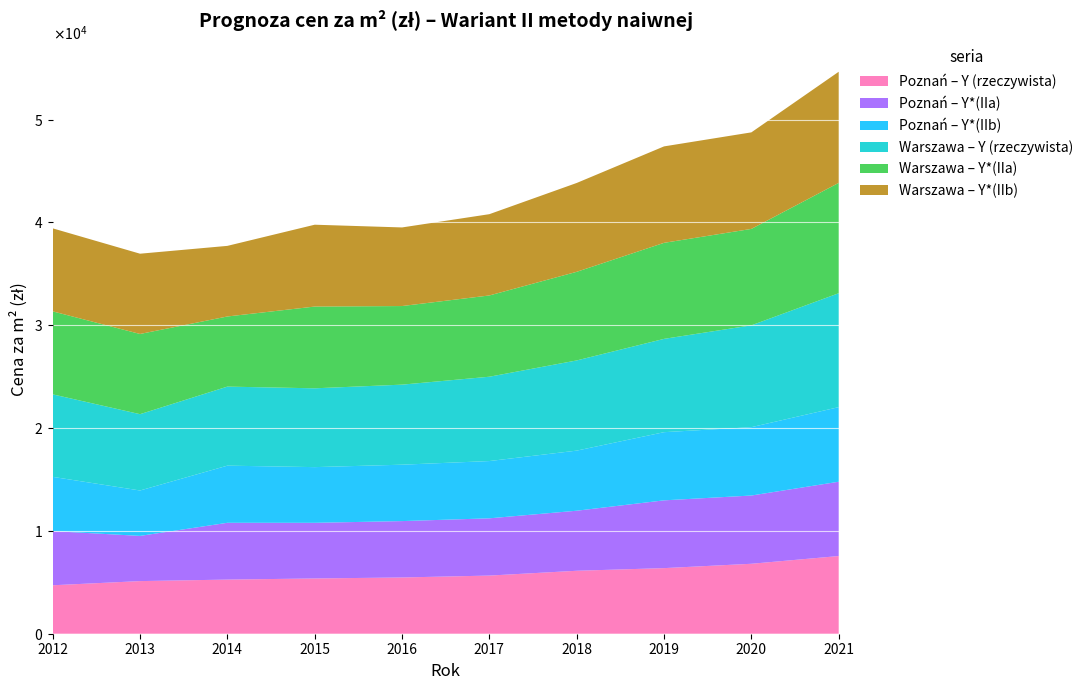

Reading left to right, transcribe all the data shown in this chart.

Poznan_Y: 4712.0	5117.0	5264.0	5373.0	5470.0	5654.0	6122.0	6379.0	6802.0	7554.0
Poznan_IIa: 5265.0	4395.0	5522.0	5411.0	5482.0	5567.0	5838.0	6590.0	6636.0	7225.0
Poznan_IIb: 5276.6	4415.0	5556.8	5415.2	5484.3	5568.8	5844.2	6628.7	6646.8	7253.0
Warszawa_Y: 8022.0	7421.0	7685.0	7664.0	7783.0	8200.0	8769.0	9073.0	9901.0	11077.0
Warszawa_IIa: 8069.0	7799.0	6820.0	7949.0	7643.0	7902.0	8617.0	9338.0	9377.0	10729.0
Warszawa_IIb: 8072.7	7805.0	6865.0	7958.4	7643.1	7903.8	8639.3	9377.5	9387.5	10804.6